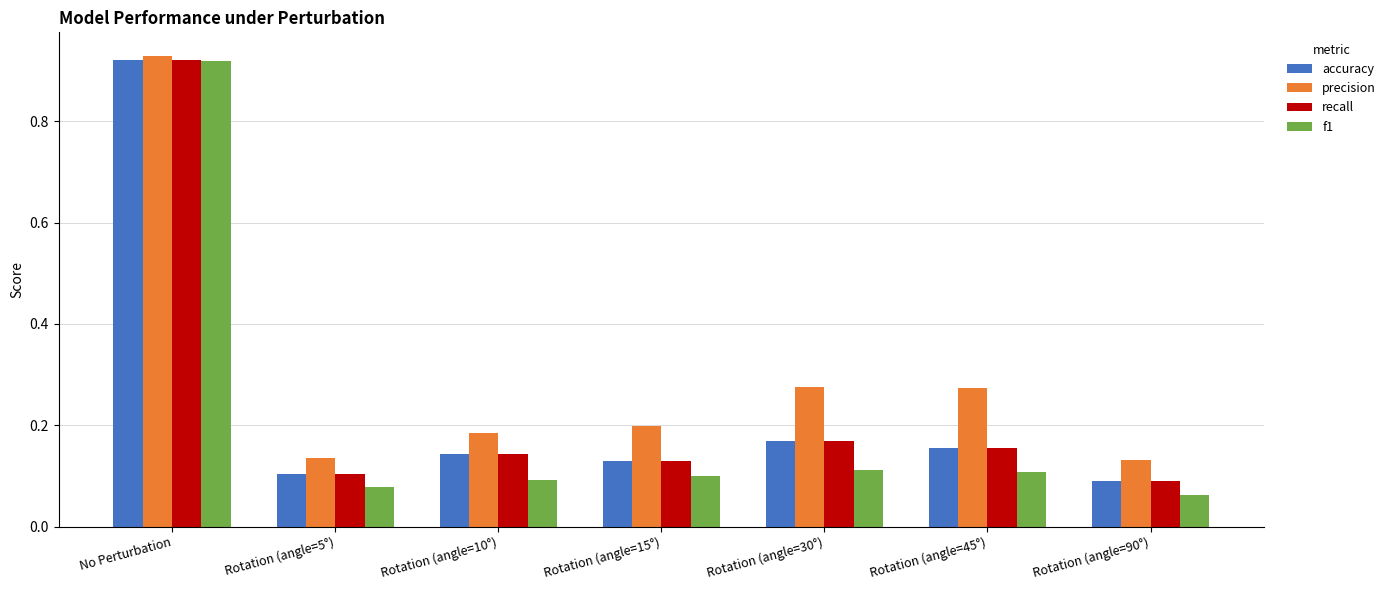

Which series has the widest spread of values?

f1